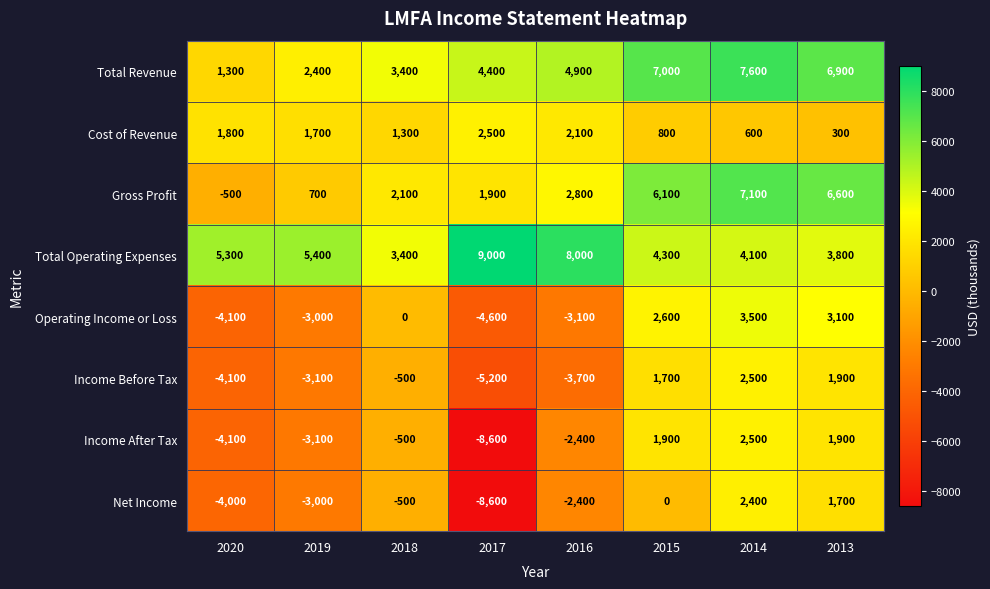

Which series has the largest range (max minus min)?

Income After Tax